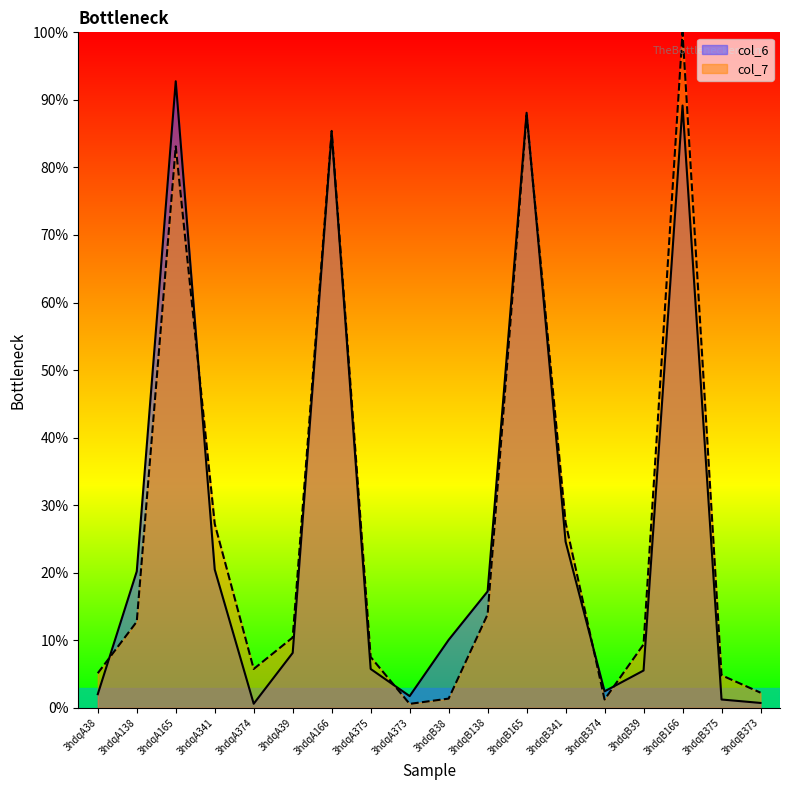

Which category has the highest value in the col_7 series?

3hdqB166